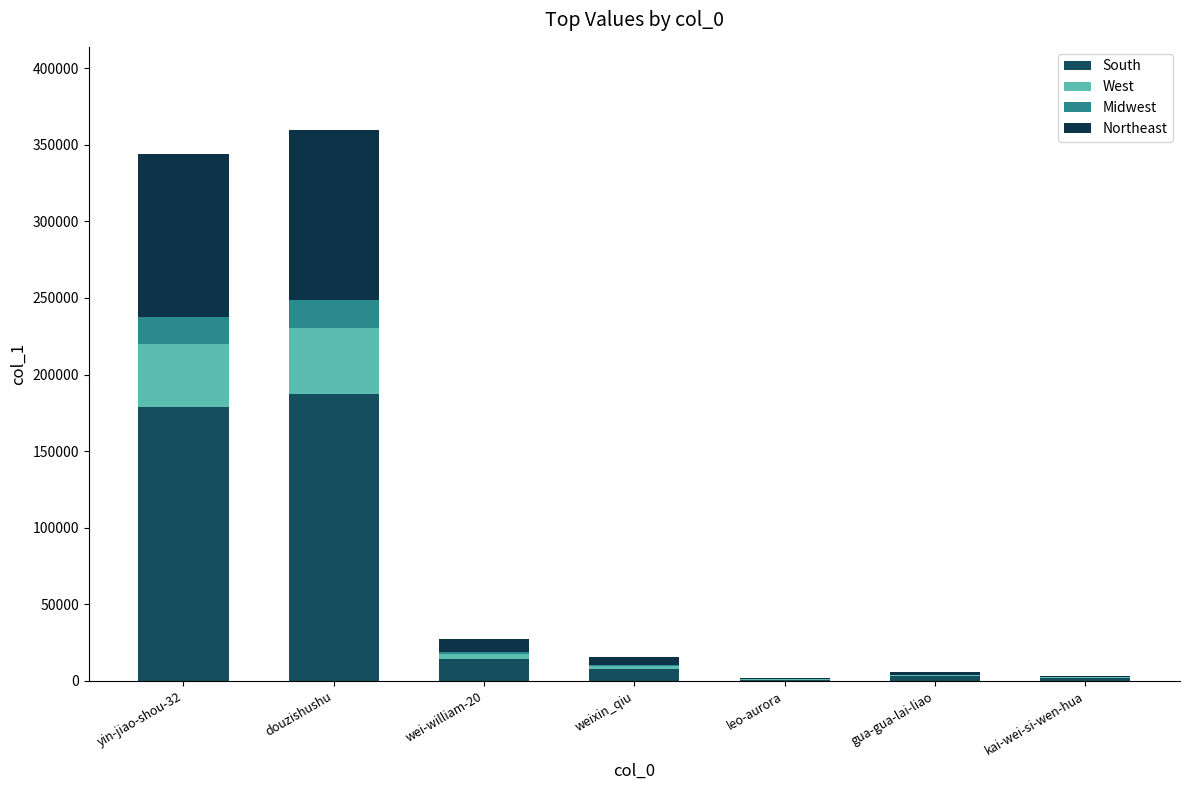

What position from the left is weixin_qiu?

4